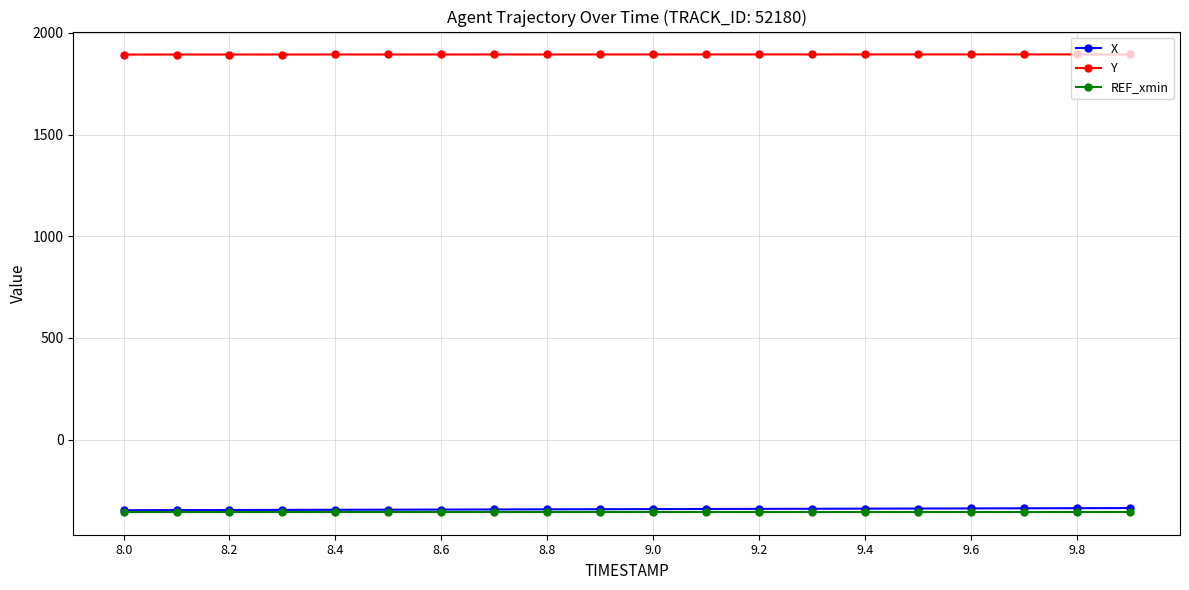

At how many categories does at least one series exceed 1564?

20